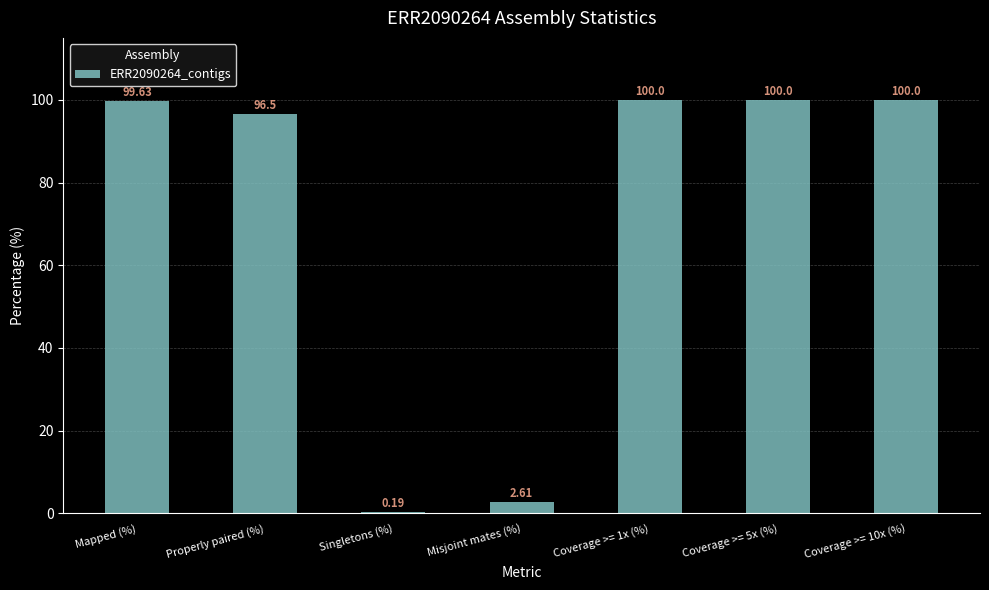

True or false: the data shows 39.9 at Coverage >= 10x (%).

False